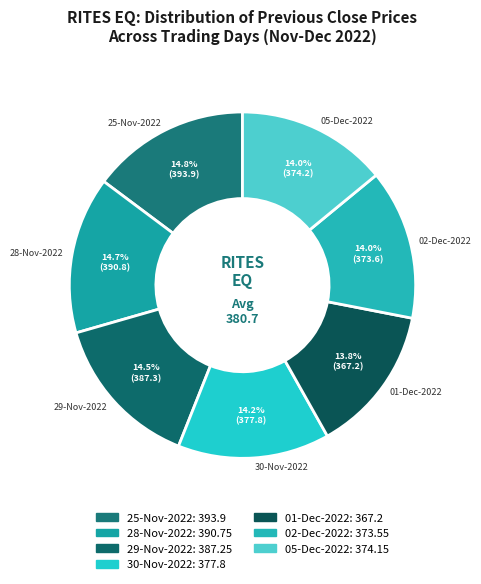

How many segments does this pie chart have?

7